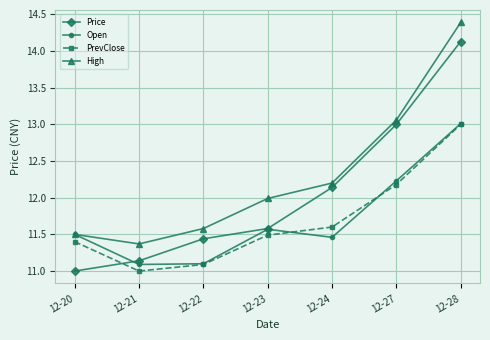

What are all the series names shown in the legend?

Price, Open, PrevClose, High